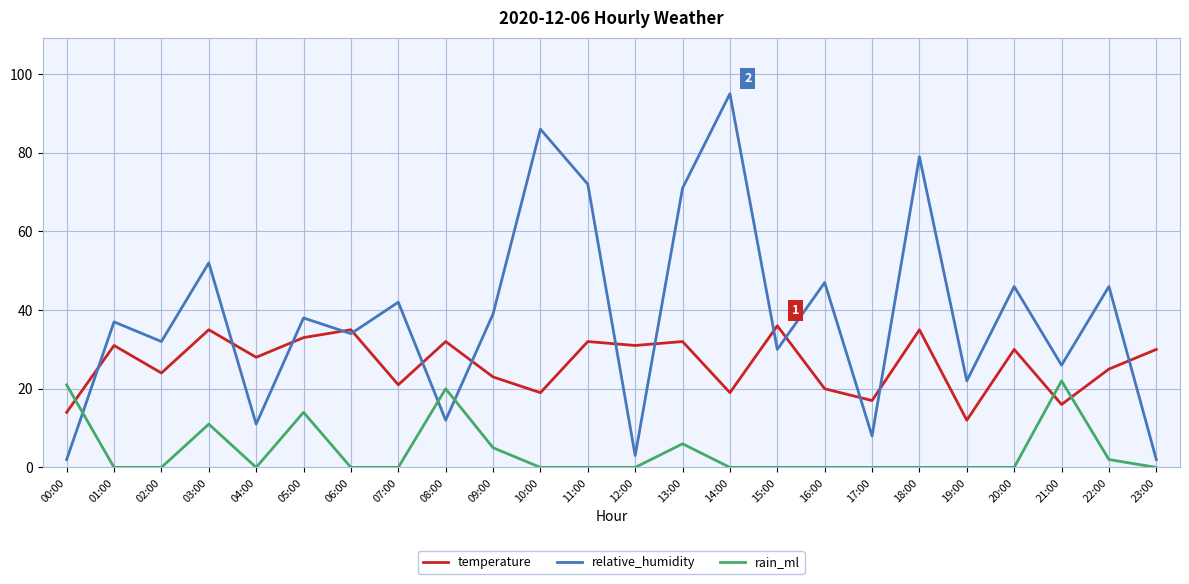

What is the total value across all series at 10:00?

105